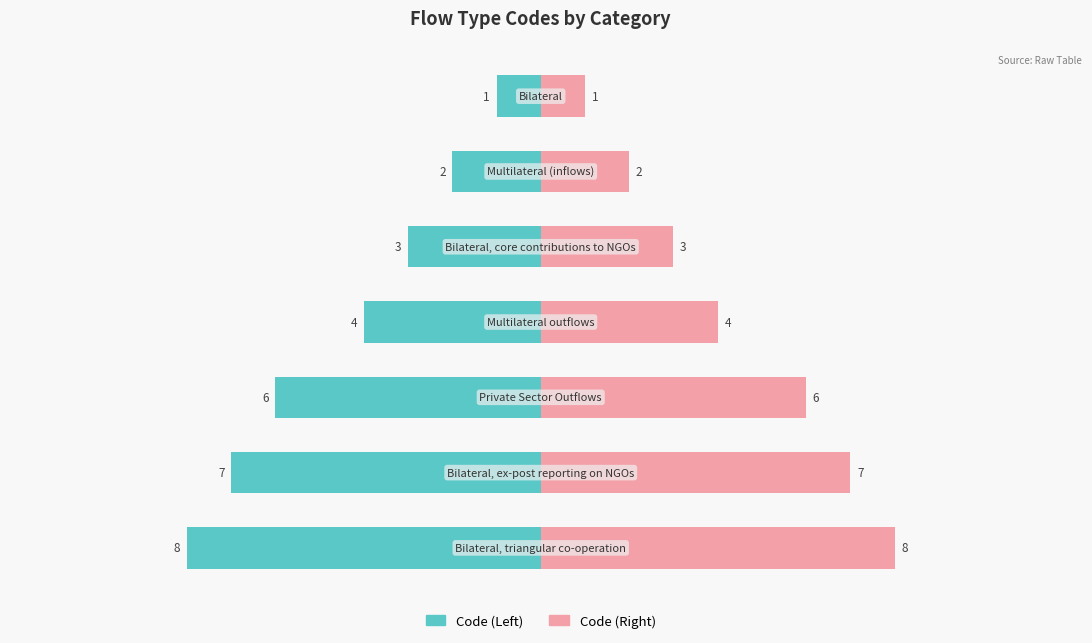

Are the bars horizontal?

Yes